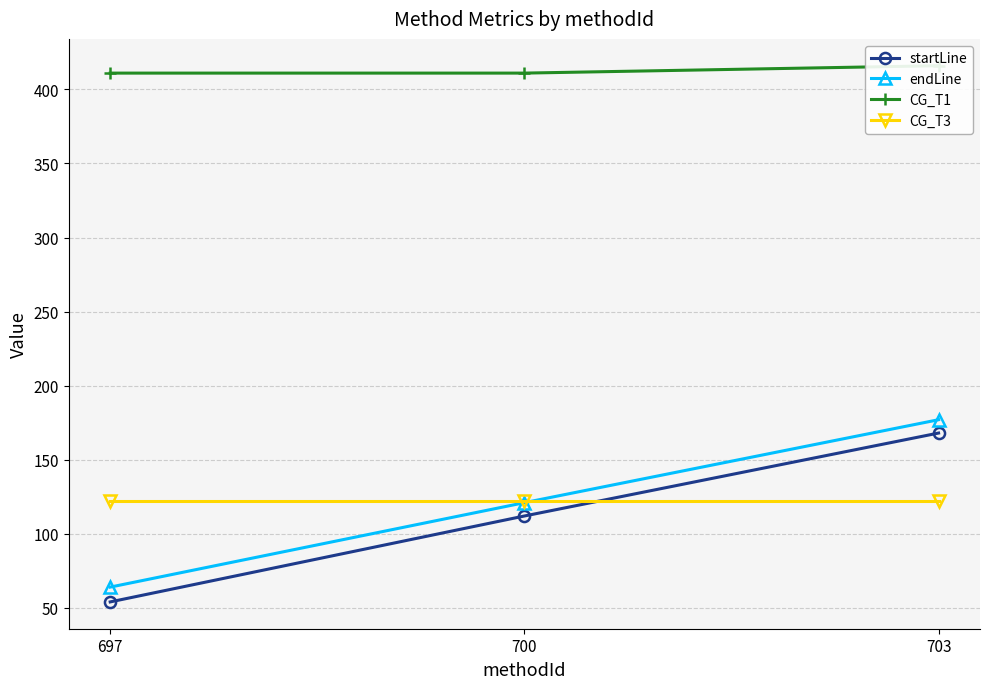

Reading left to right, list all the values displayed in this chart.

startLine: 697=54	700=112	703=168
endLine: 697=64	700=121	703=177
CG_T1: 697=411	700=411	703=416
CG_T3: 697=122	700=122	703=122